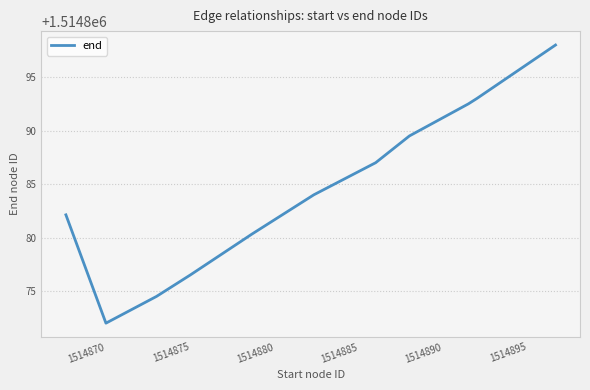

What is the minimum value shown in the chart?

1514872.0